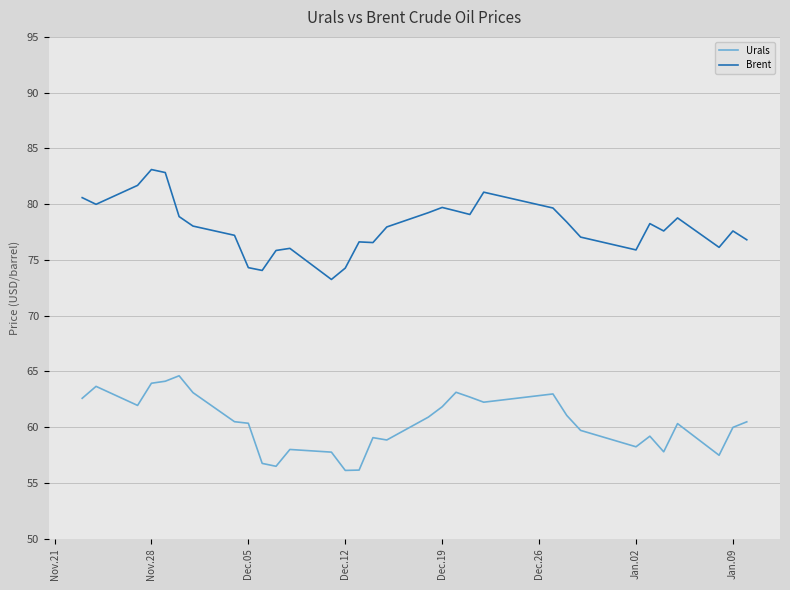

True or false: Brent and Urals intersect in this chart.

False